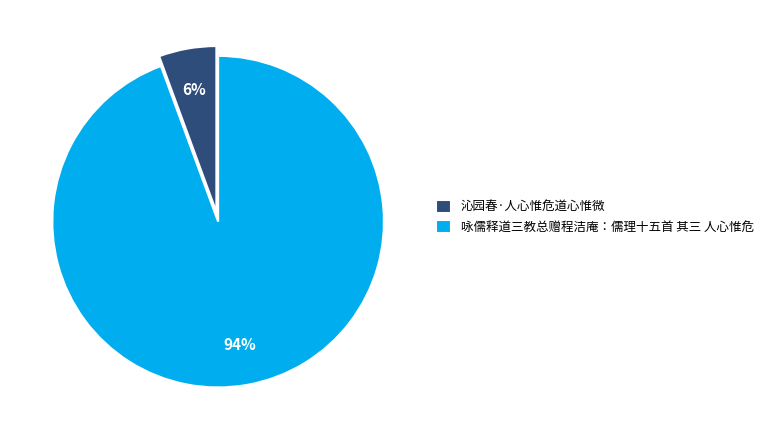

How many segments does this pie chart have?

2